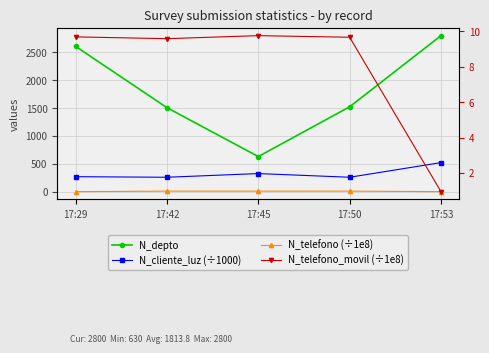

At how many categories does at least one series exceed 347?

5